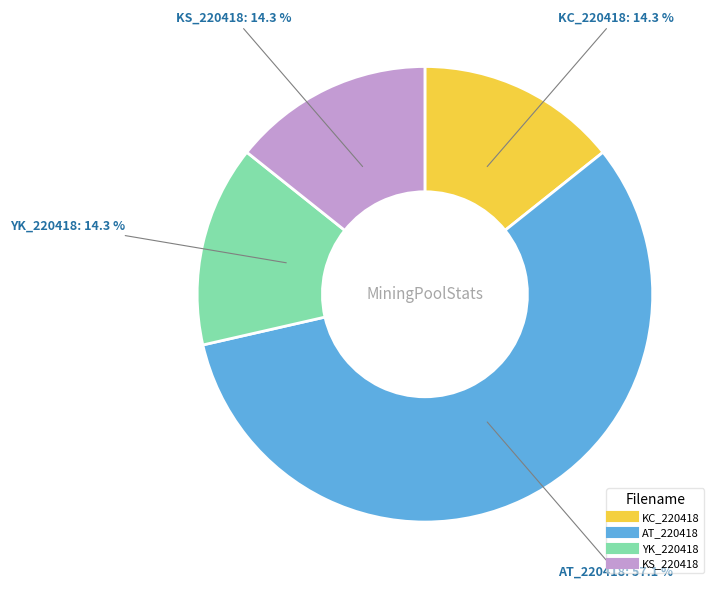

How many slices are in this pie chart?

4